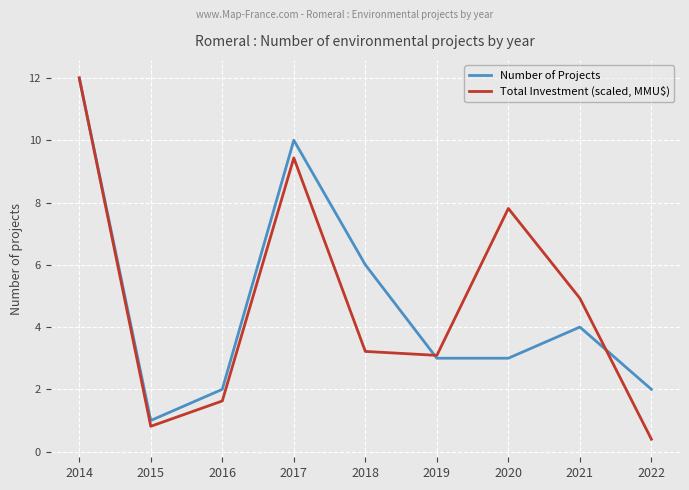

Which label corresponds to the smallest value in the chart?

2022